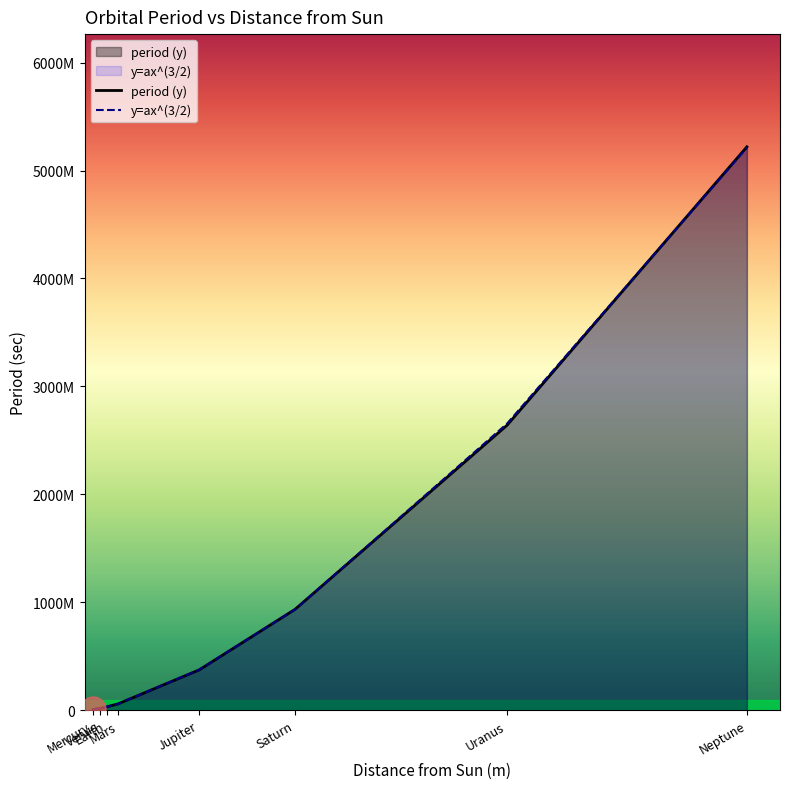

Between Saturn and Jupiter, which is larger?

Saturn